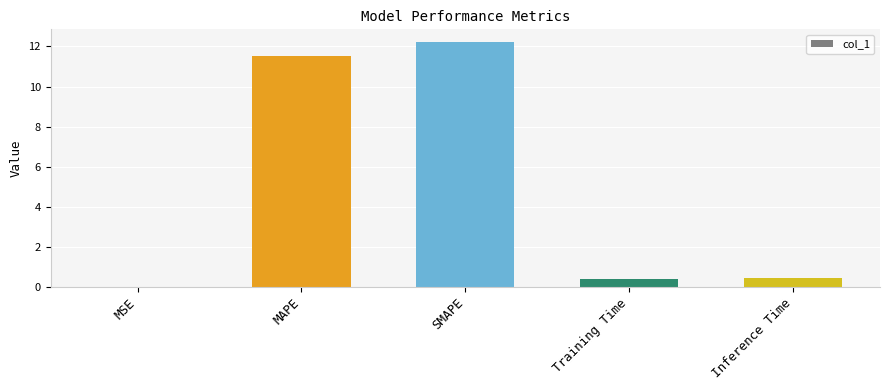

Which label corresponds to the largest value in the chart?

SMAPE